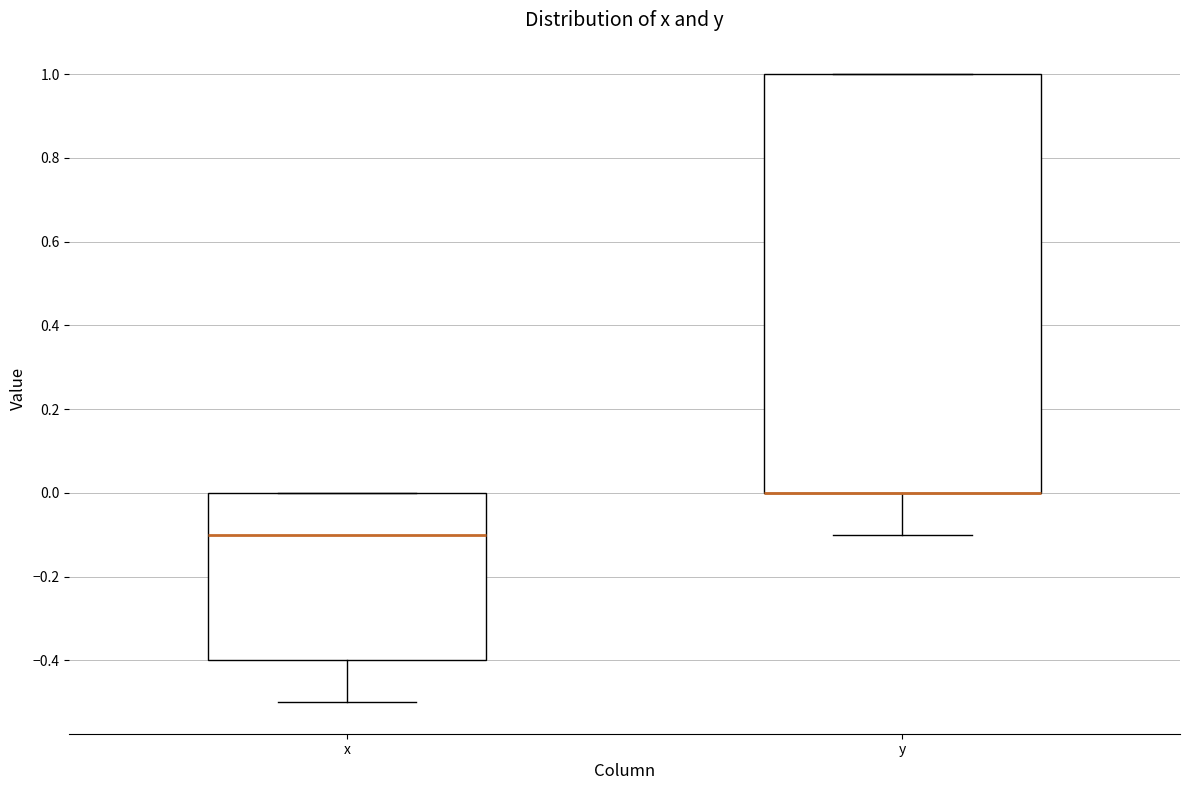

Reading left to right, read every box against the y-axis: the position of its median line, the range the box covers, and the ends of its whiskers. The values are not printed on the chart, so give them approximately, as read against the axis.

x: median -0.1, box -0.4 to 0.0, whiskers -0.5 to 0.0
y: median 0.0 (drawn on the box's lower edge), box 0.0 to 1.0, whiskers -0.1 to 1.0